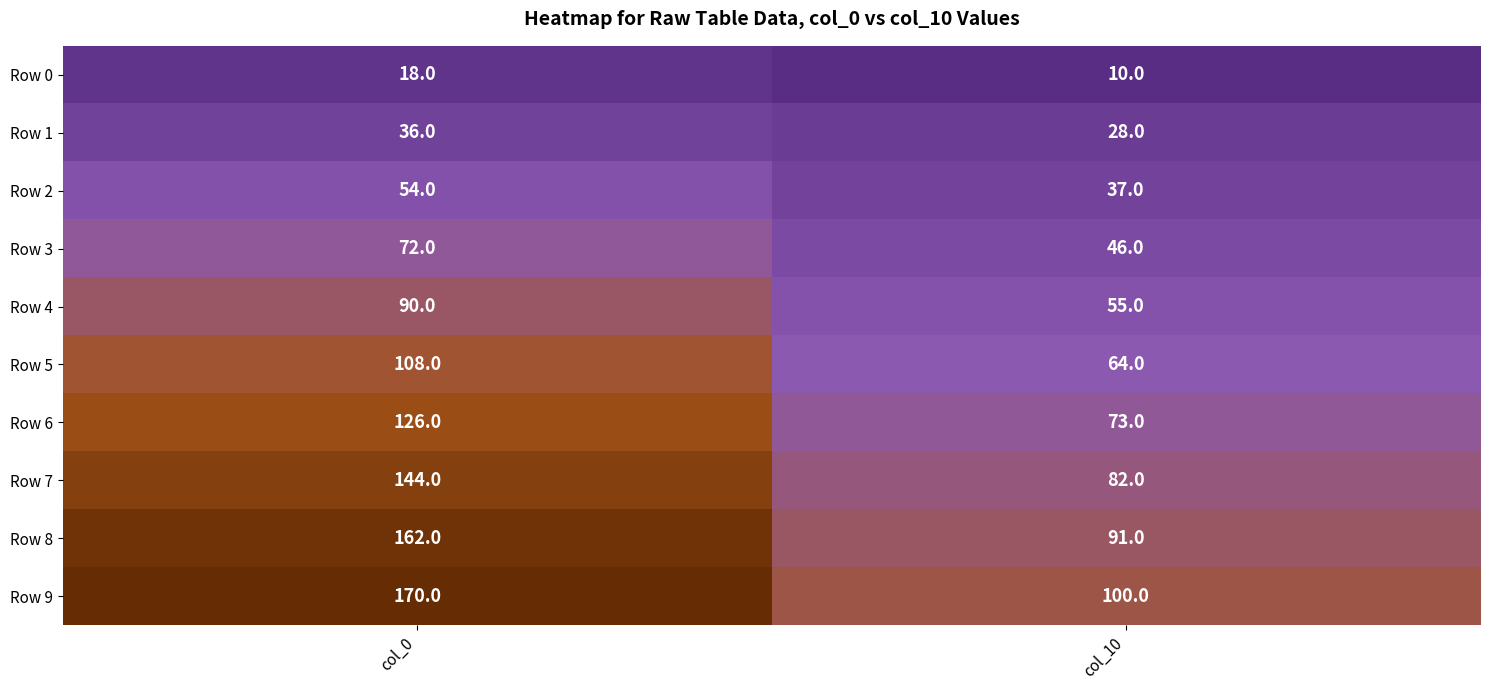

What is the difference between the Row 7 values at col_10 and col_0?

62